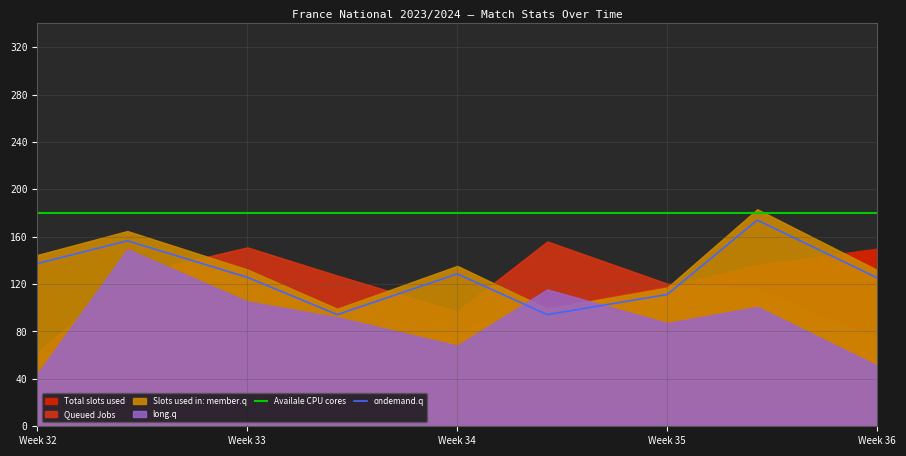

Is it true that ondemand.q equals 128.6 at Week 34?

True